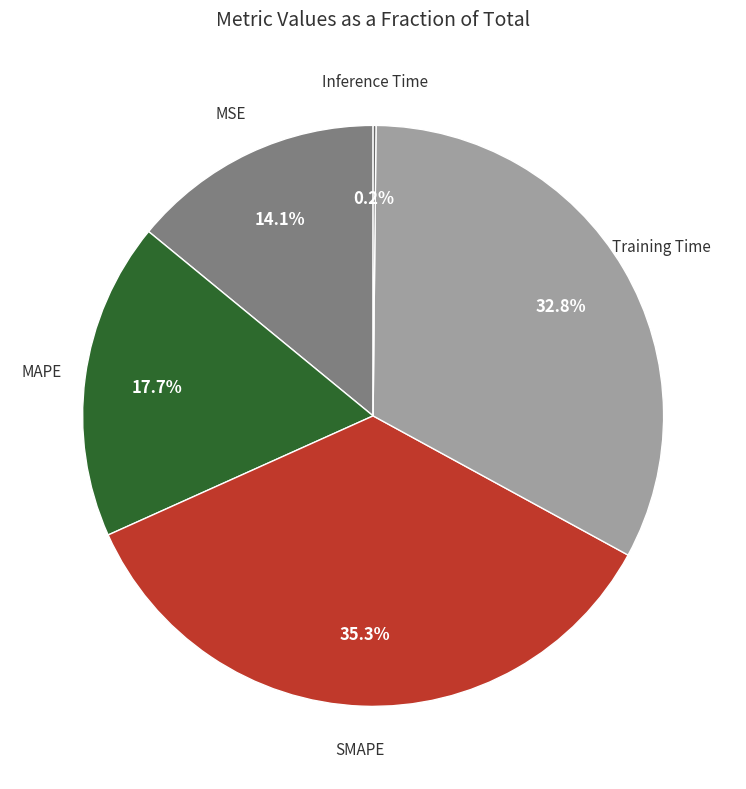

How many slices are in this pie chart?

5